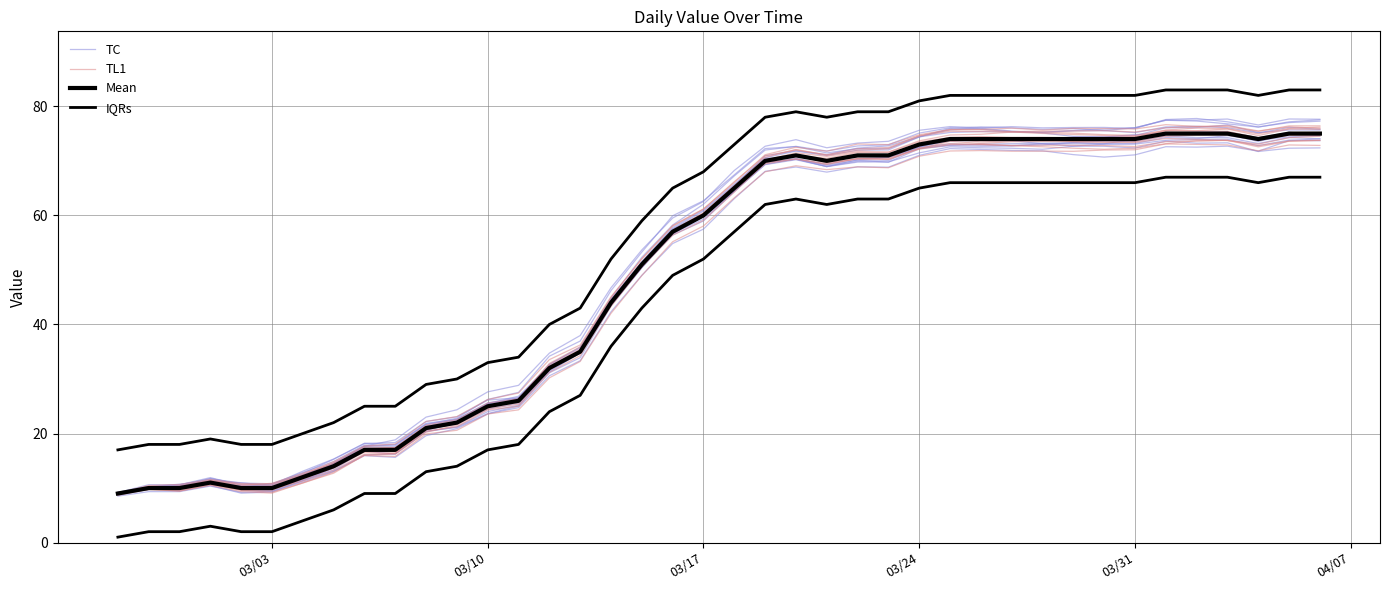

True or false: Mean has more than 0 interior local peaks.

True